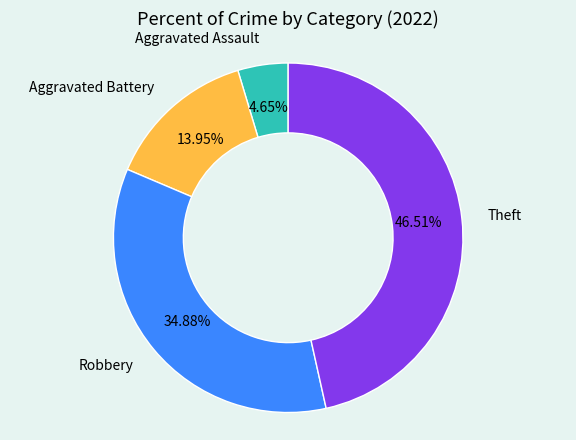

The Theft slice represents 47% of the pie. True or false?

True